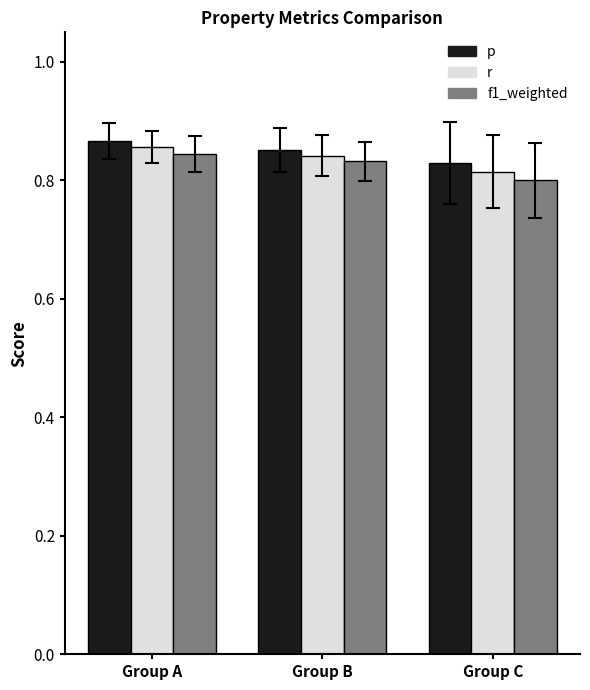

Which label corresponds to the smallest value in the chart?

Group C